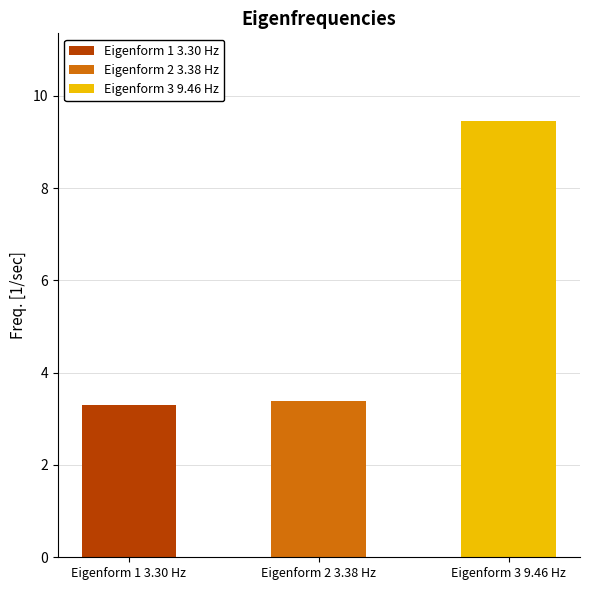

Reading left to right, transcribe all the data shown in this chart.

3.3	3.4	9.5